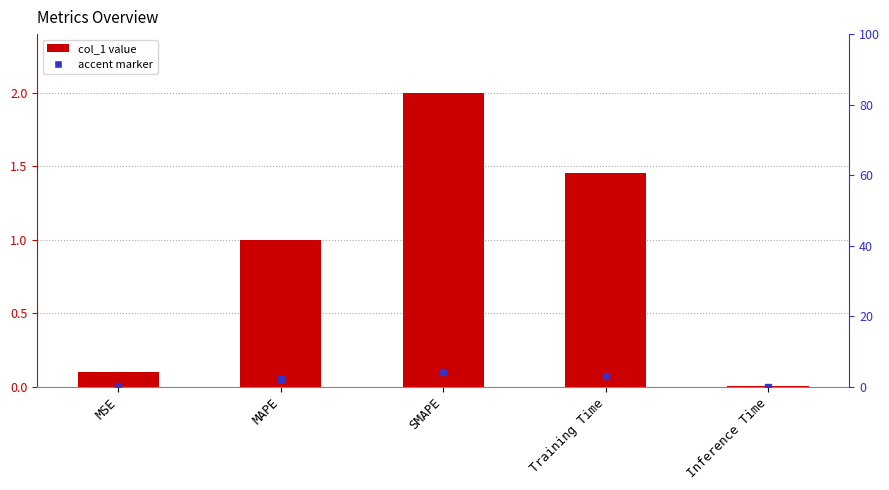

Rank the categories by value from lowest to highest.

Inference Time, MSE, MAPE, Training Time, SMAPE